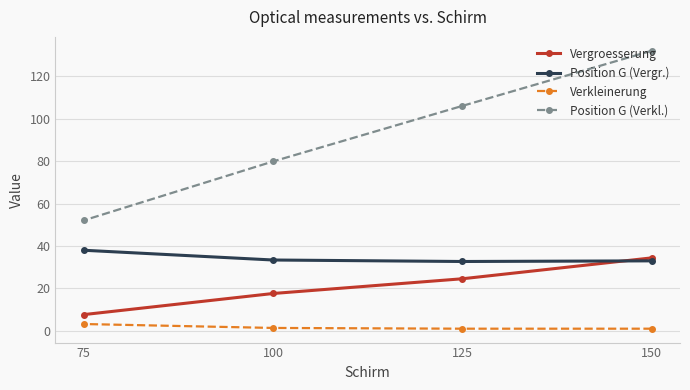

True or false: Position G (Verkl.) has more than 2 points higher than both neighbors.

False